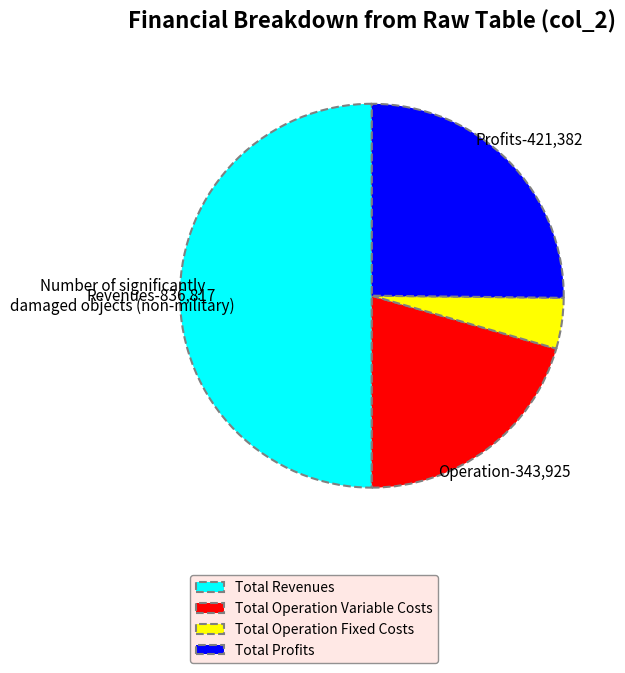

Is the sum of Total Revenues and Total Operation Fixed Costs greater than half?

Yes